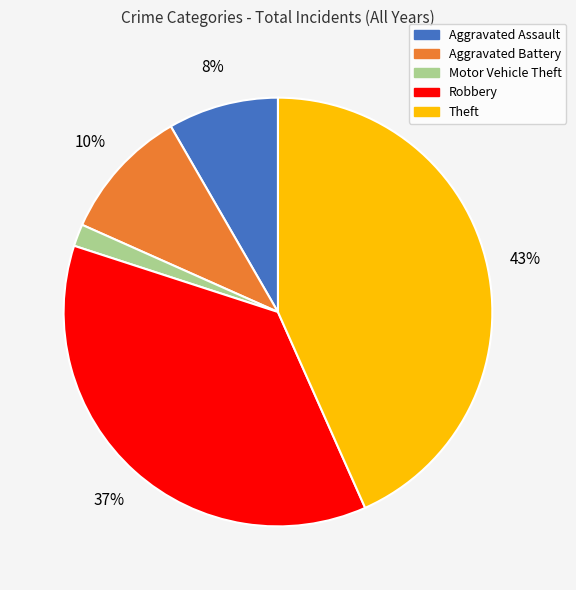

To the nearest percent, what portion does Motor Vehicle Theft represent?

2%